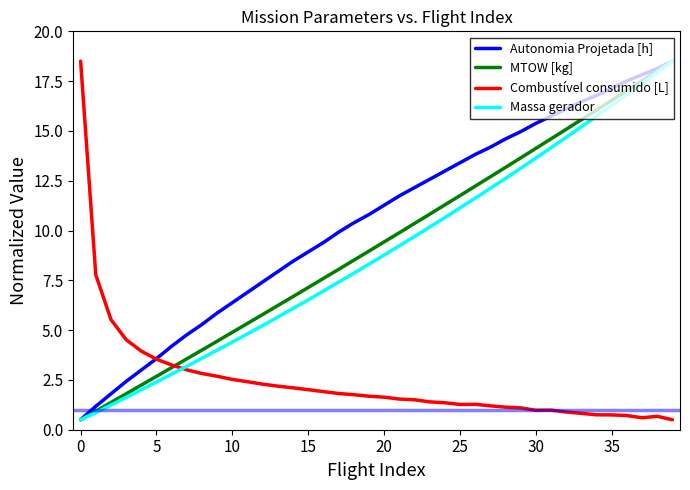

What is the smallest value displayed?

0.5